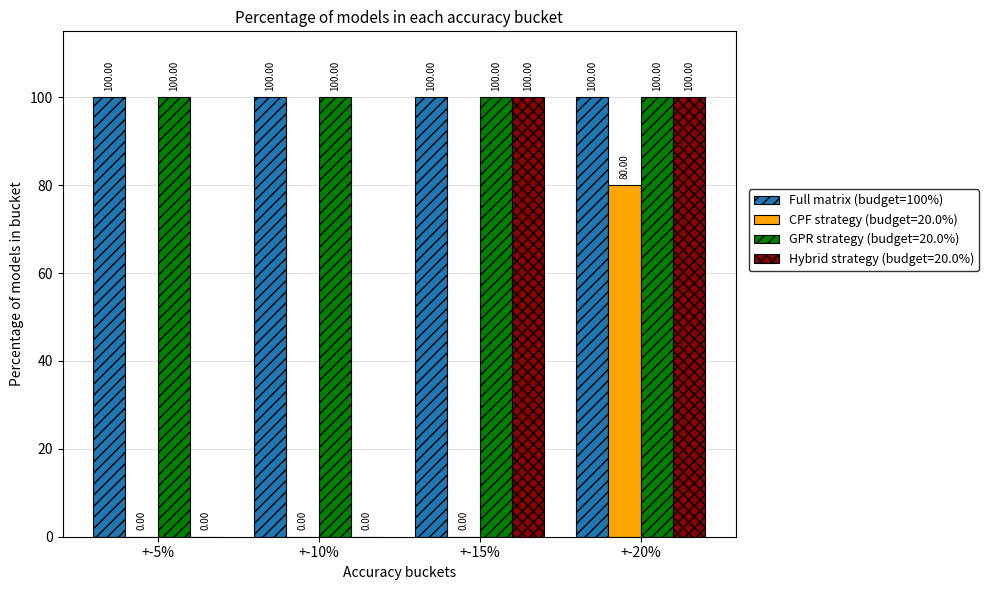

Is the value of Hybrid strategy (budget=20.0%) at +-10% greater than the value of GPR strategy (budget=20.0%) at +-5%?

No